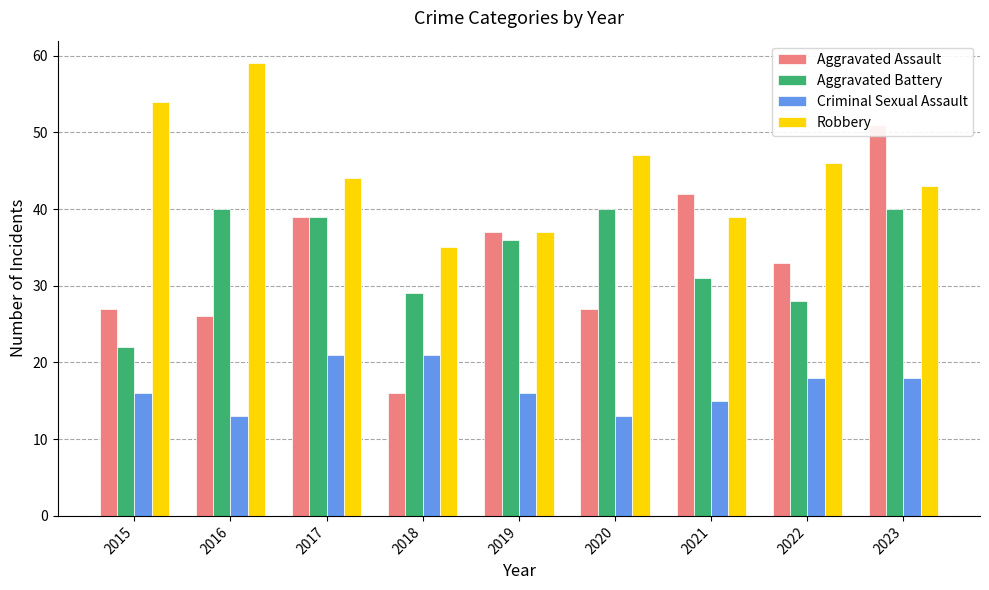

Where is Robbery nearest to the value 47?

2020